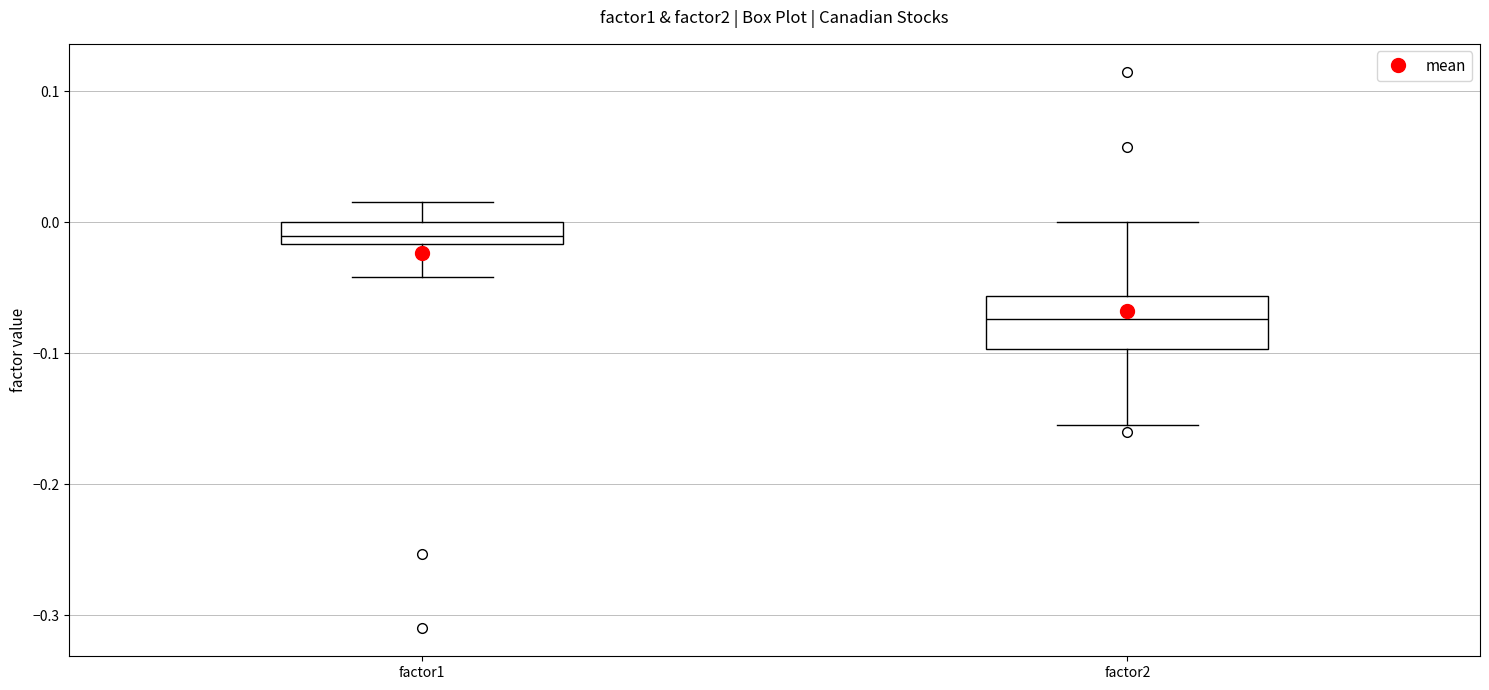

Where is the lower edge of the box for factor1 on the y-axis? The values are not printed on the chart, so give them approximately, as read against the axis.

-0.02